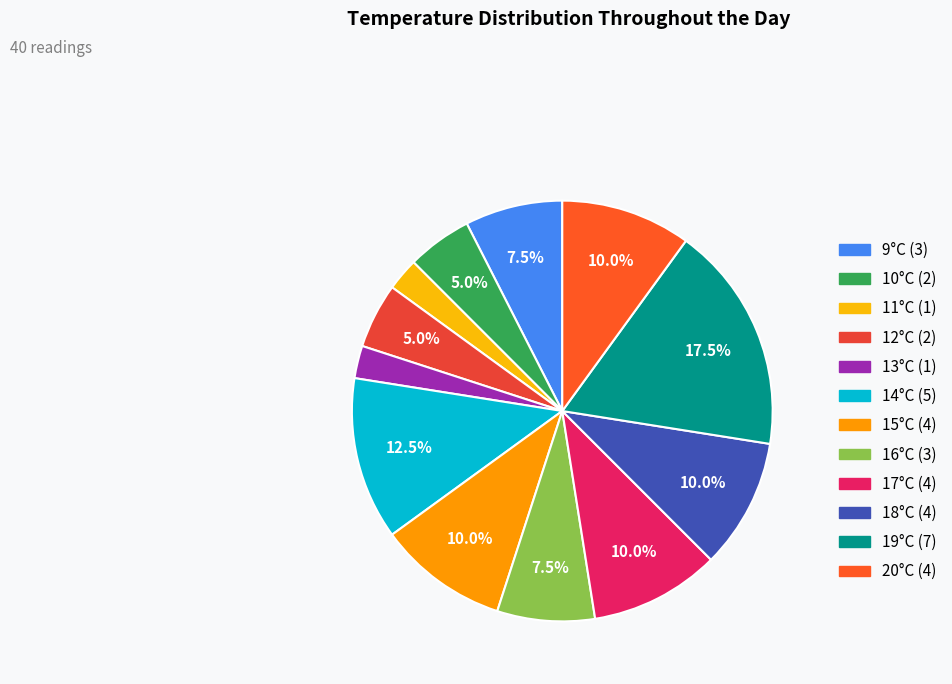

Count the number of slices in the pie.

12